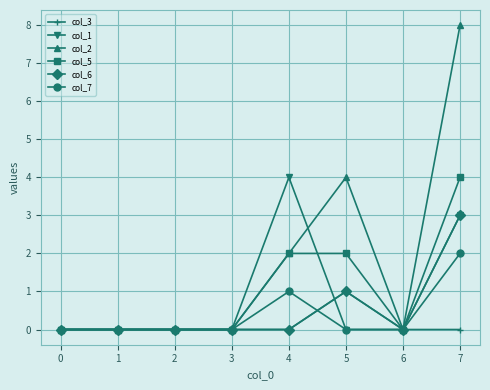

Count the number of categories in the chart.

8